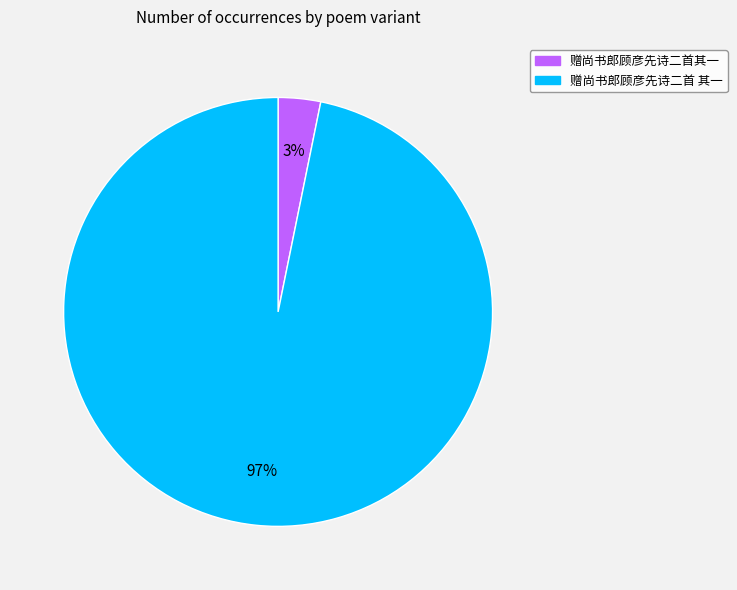

The 赠尚书郎顾彦先诗二首 其一 slice represents 97% of the pie. True or false?

True